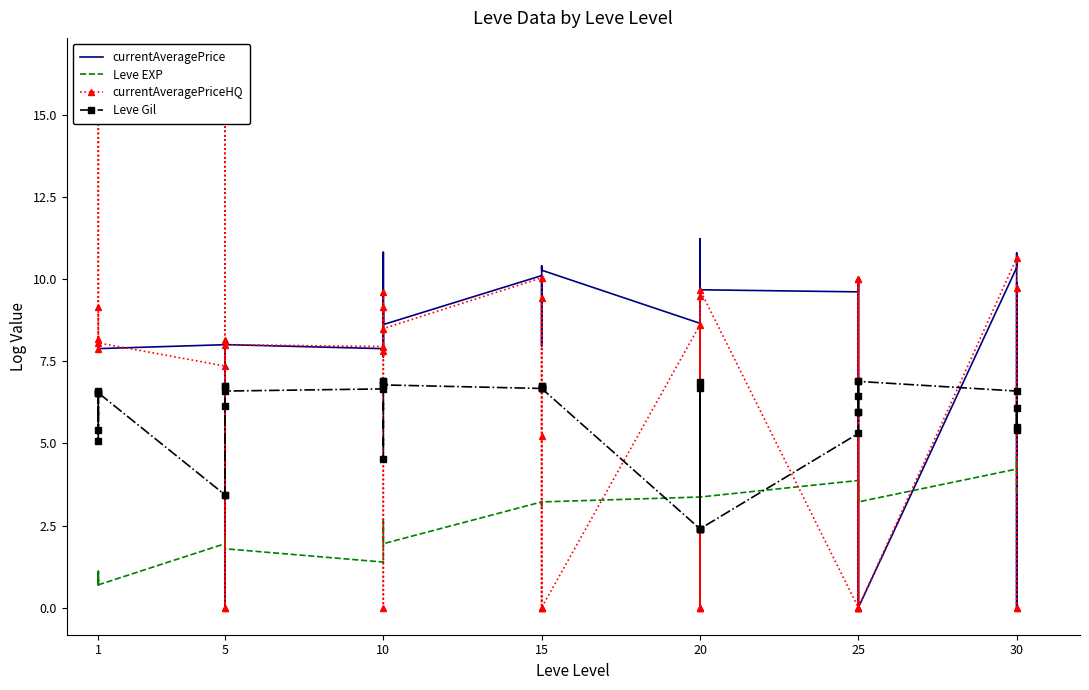

At which category does currentAveragePriceHQ reach its first local peak?

1